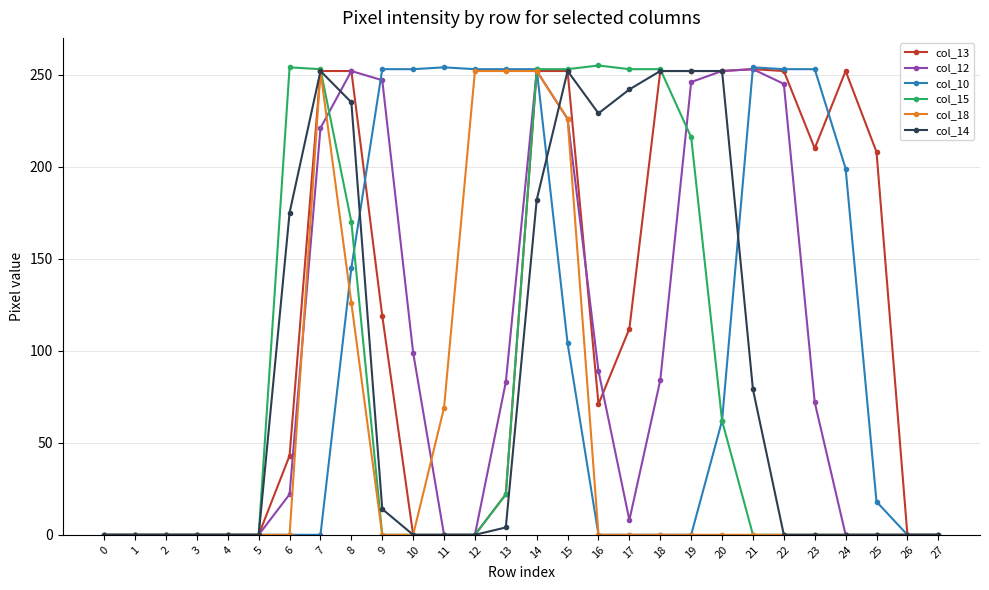

Is the value of col_15 at 19 greater than the value of col_10 at 24?

Yes